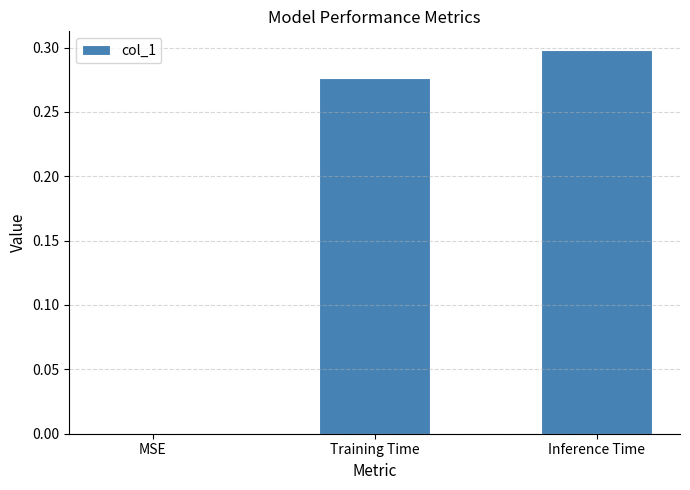

What is the sum of the values at Inference Time and Training Time?

0.6